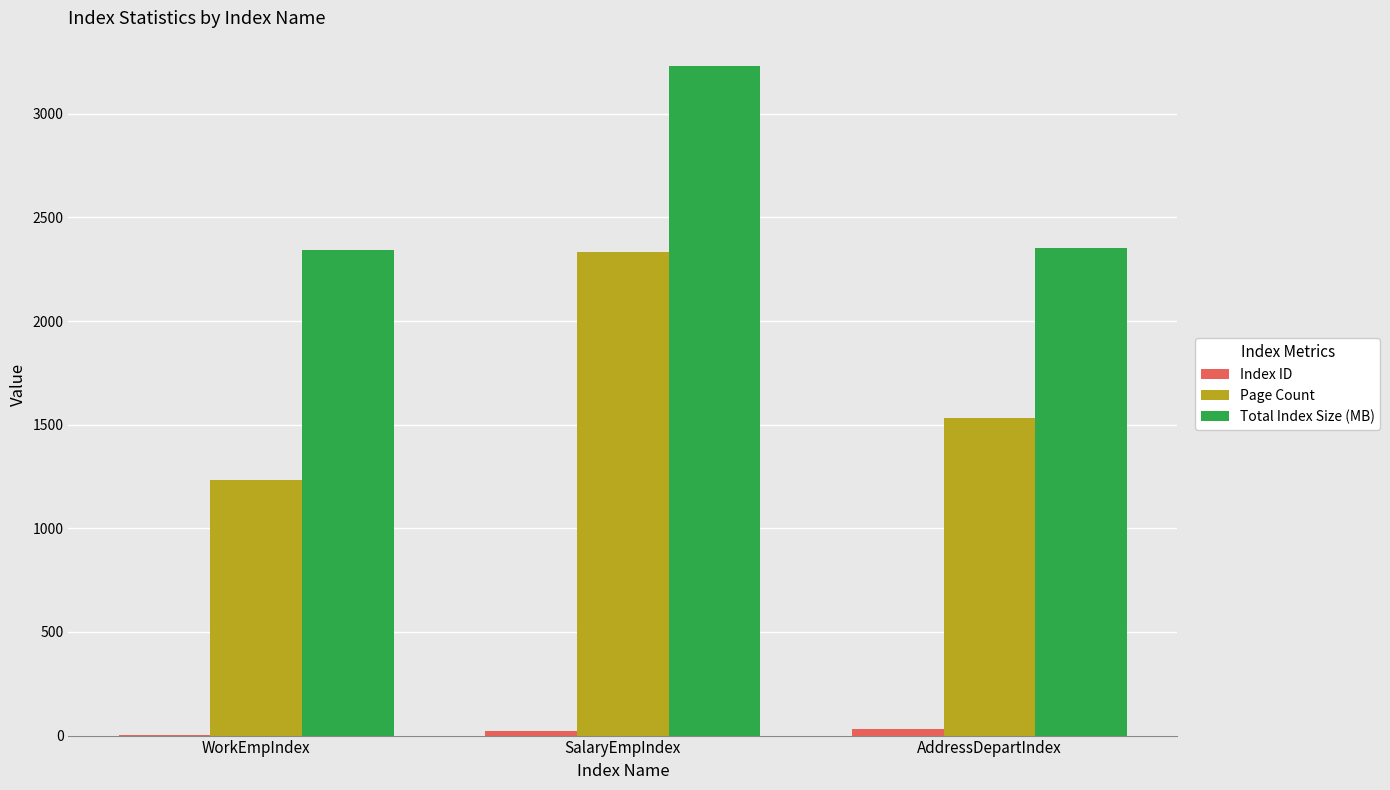

True or false: Page Count has a value of 815.3 at WorkEmpIndex.

False